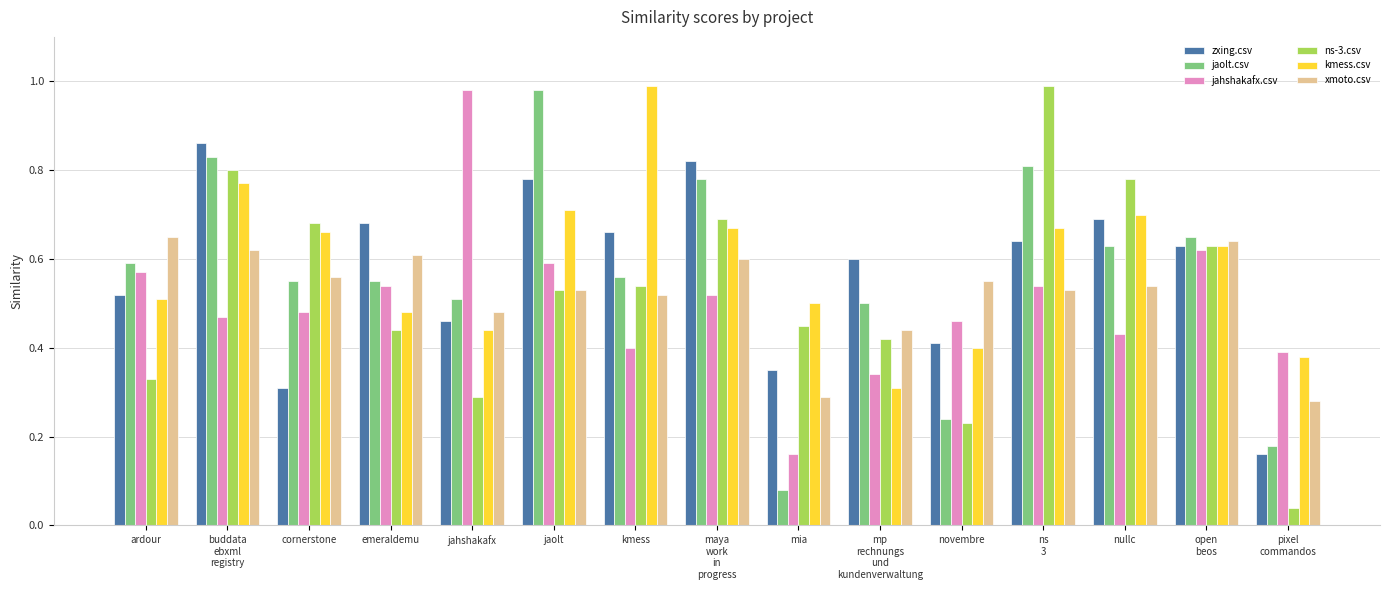

The value of kmess.csv at kmess is 1.0. True or false?

True